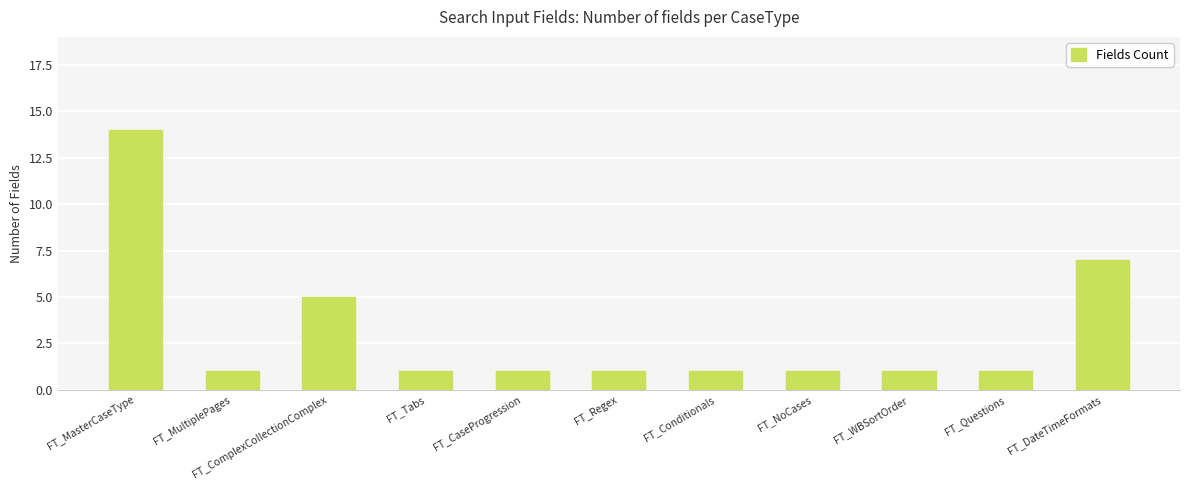

How many bars are there in total?

11